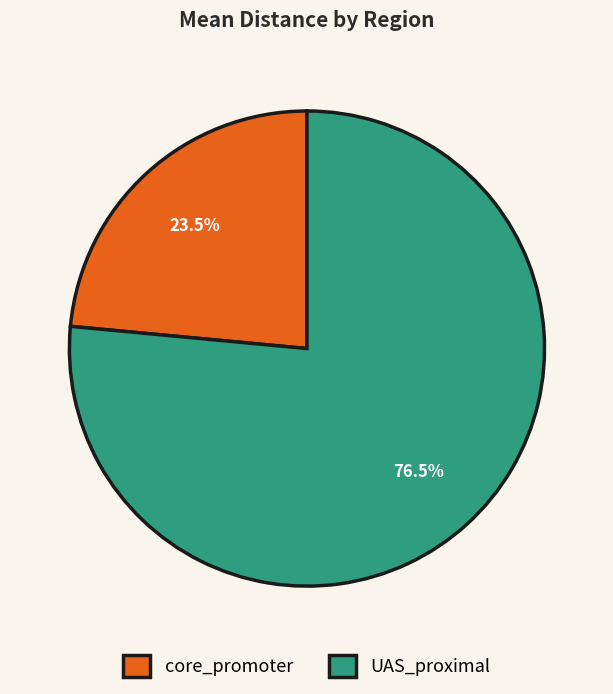

Which category accounts for the majority?

UAS_proximal